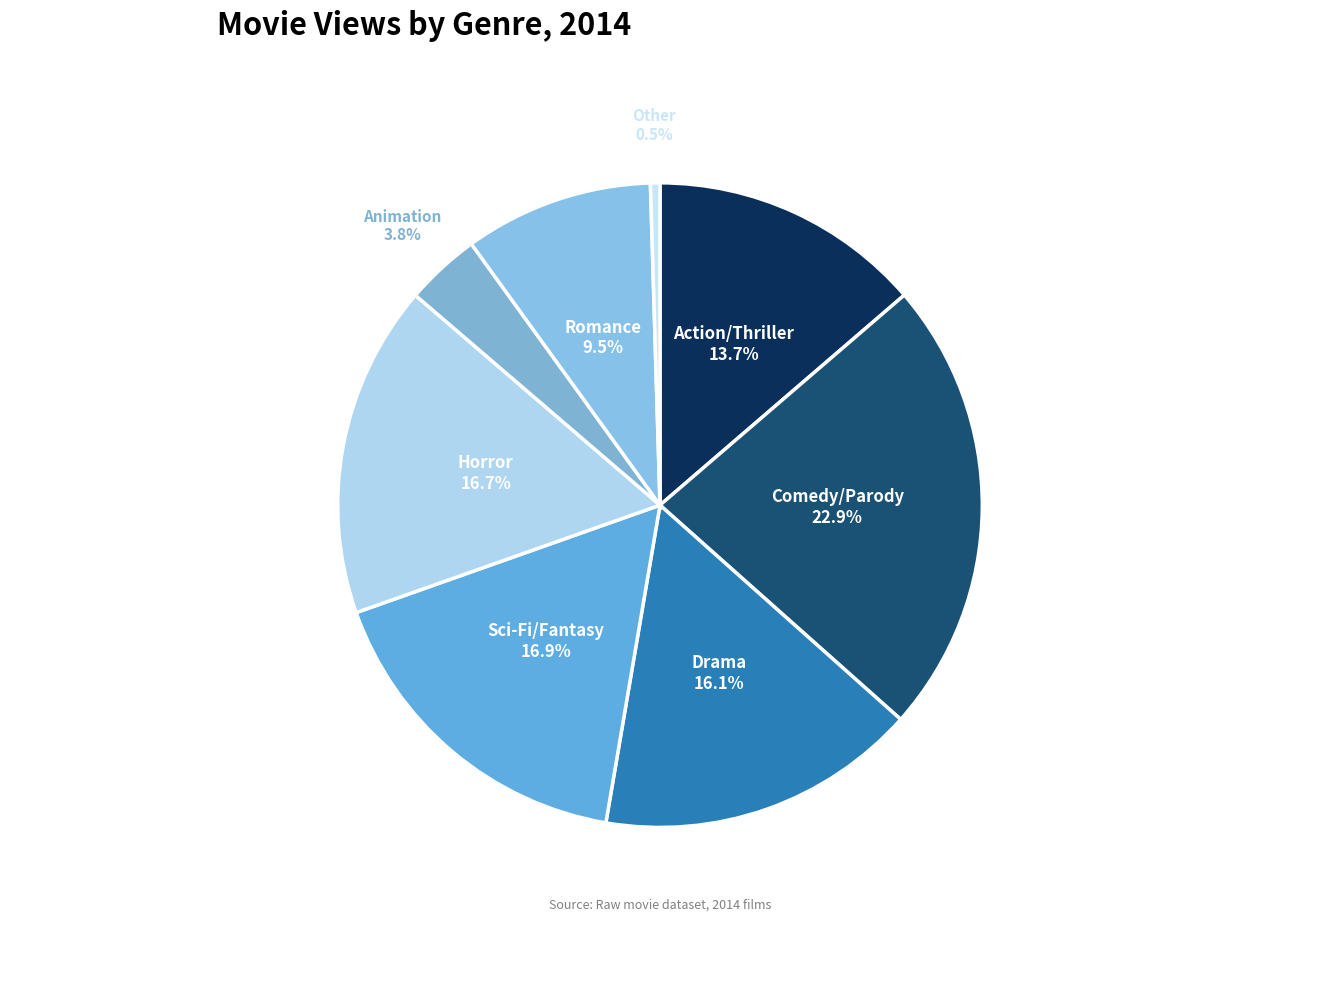

Count the number of slices in the pie.

8